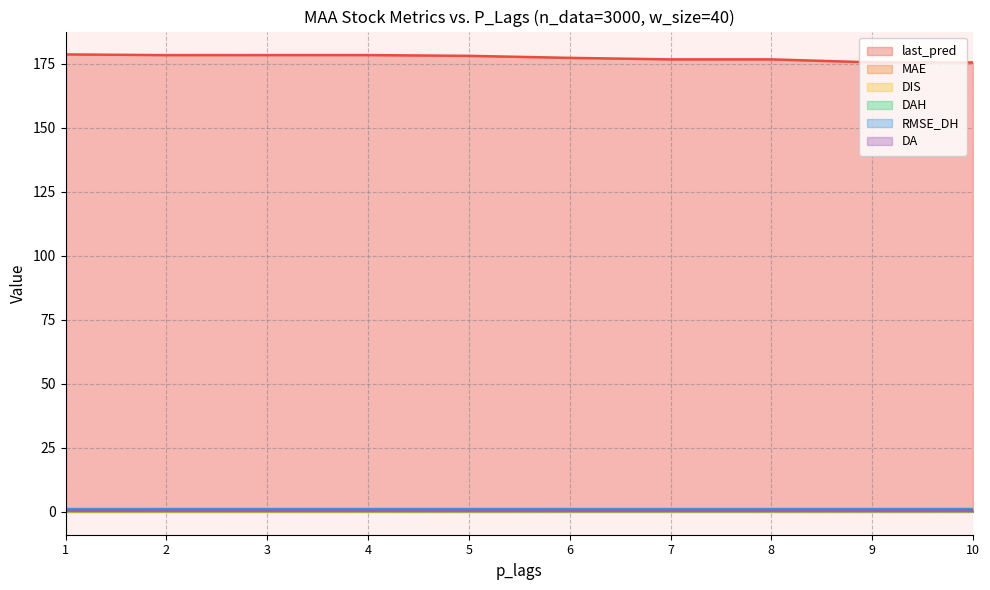

At how many categories does at least one series exceed 112?

10